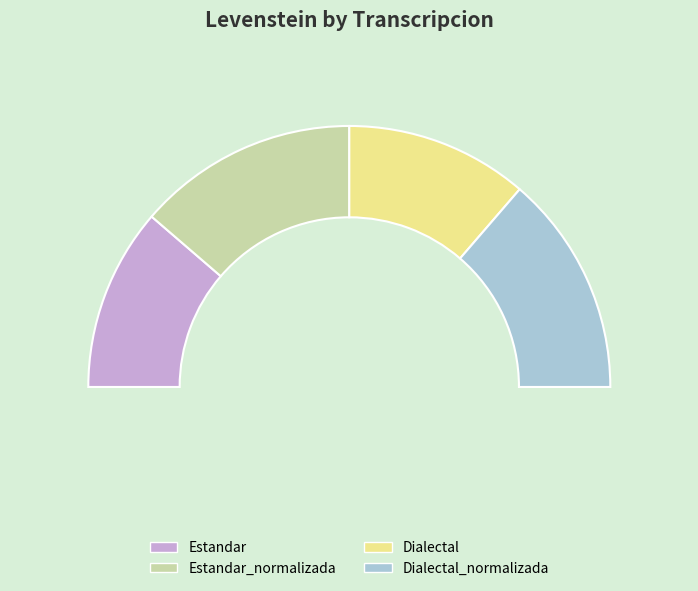

What percentage is the Estandar_normalizada slice, to the nearest percent?

27%